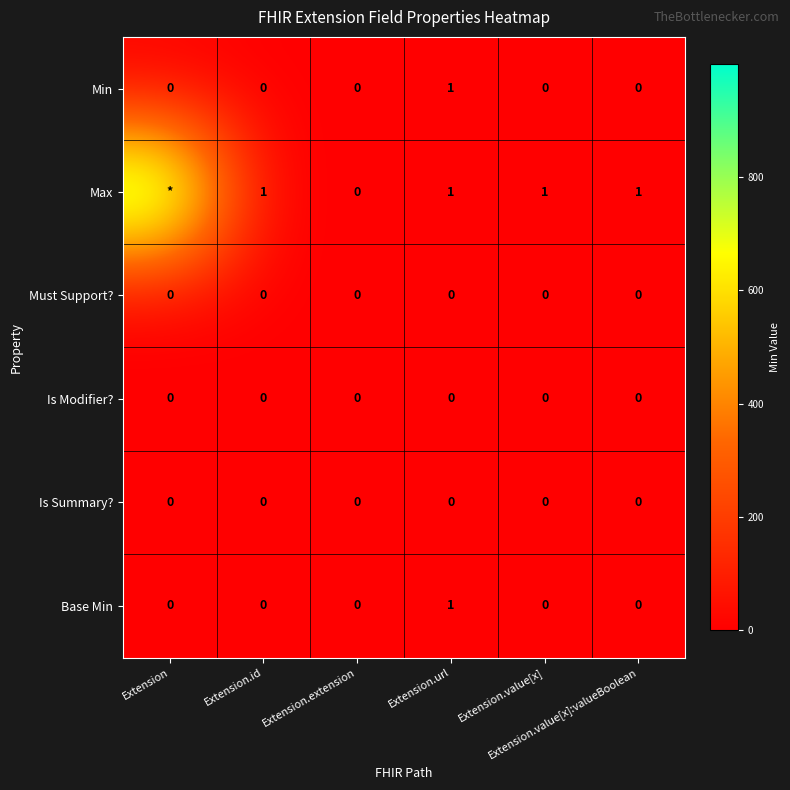

What is the maximum value for Base Min?

1